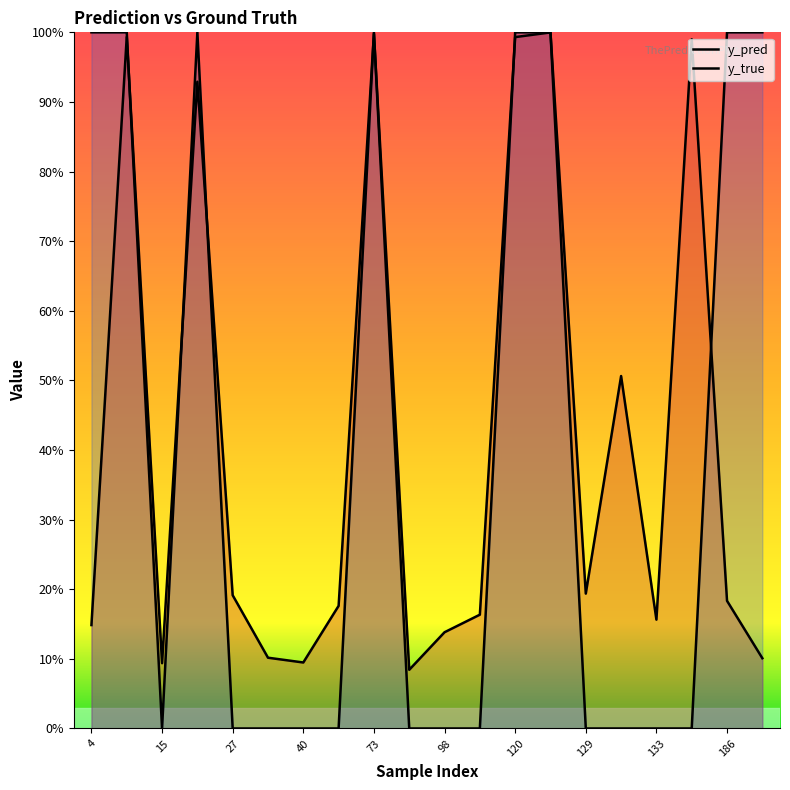

Between which two adjacent categories do y_true and y_pred first intersect?

15 and 27